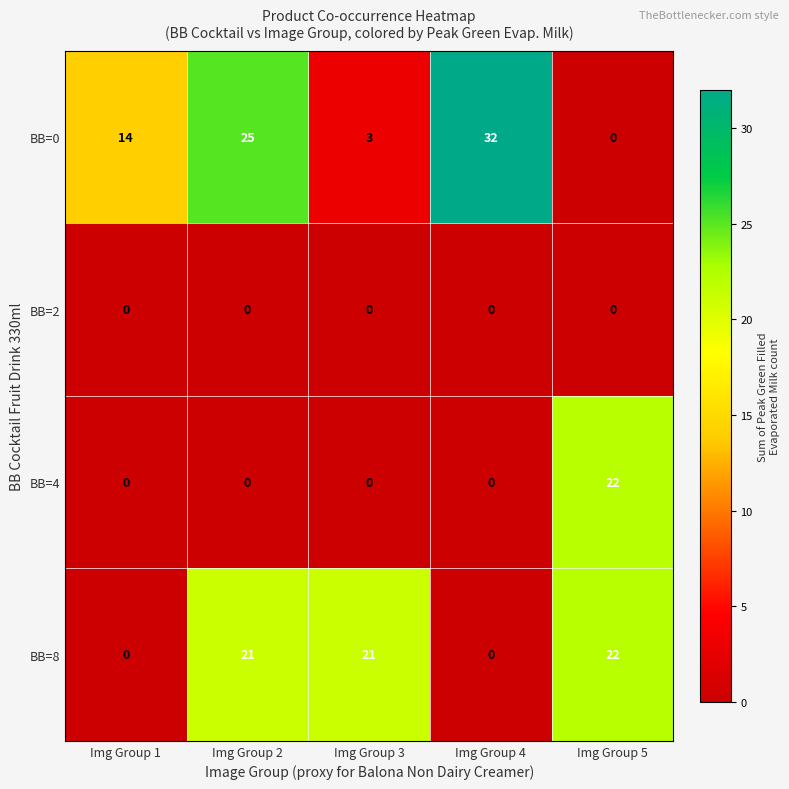

What is the difference between the maximum and minimum values in the BB=8 series?

22